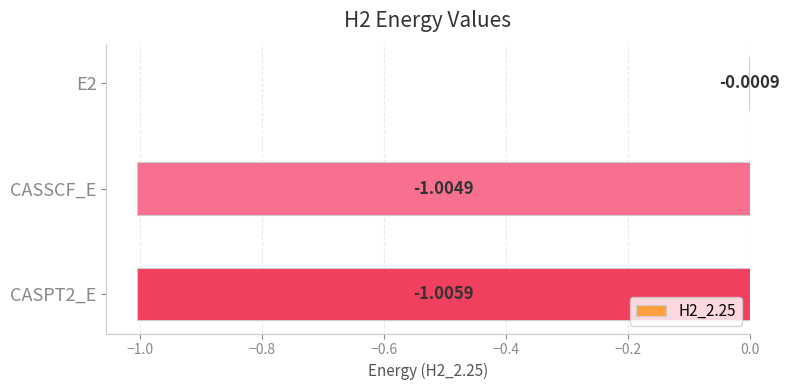

What is the sum of the values at CASSCF_E and CASPT2_E?

-2.0